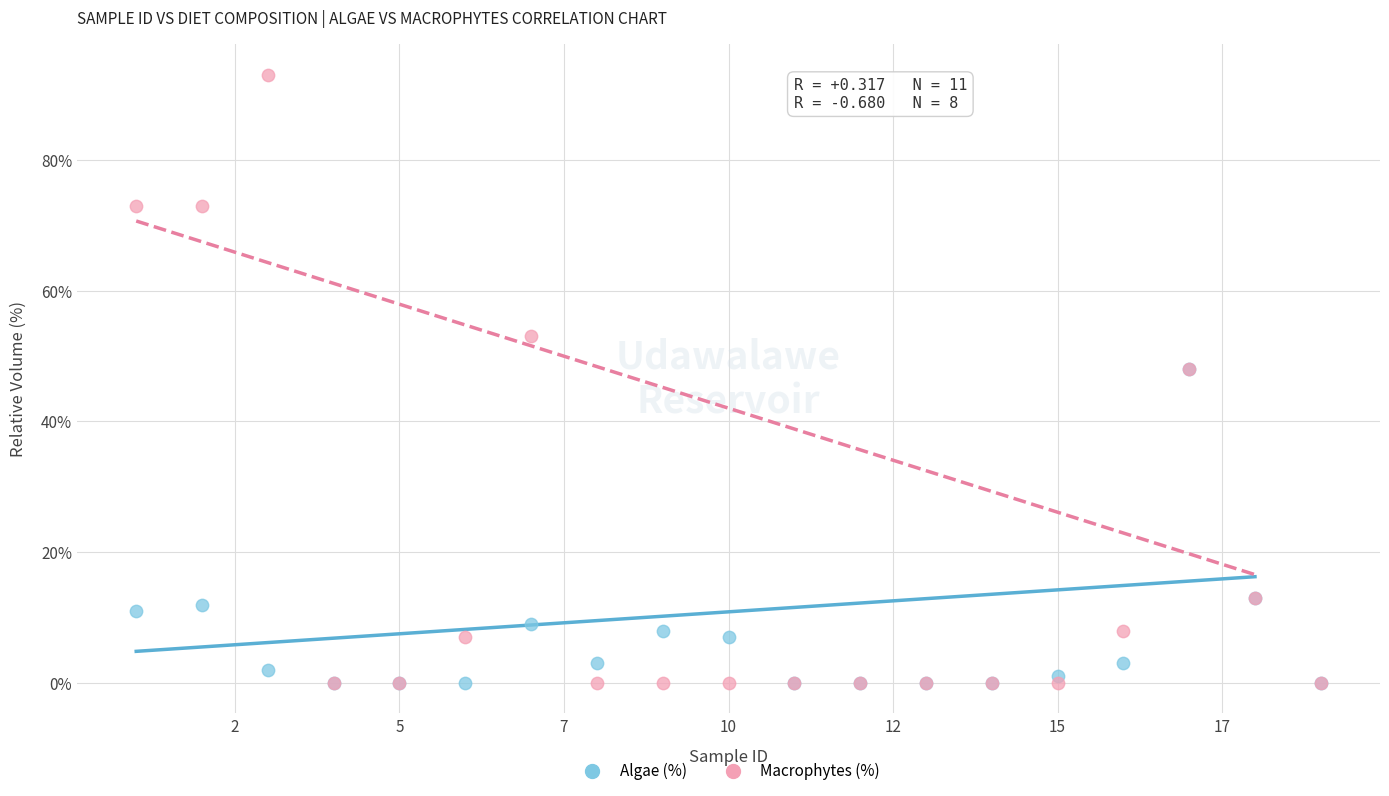

Which series reaches the maximum Y coordinate?

Macrophytes (%)